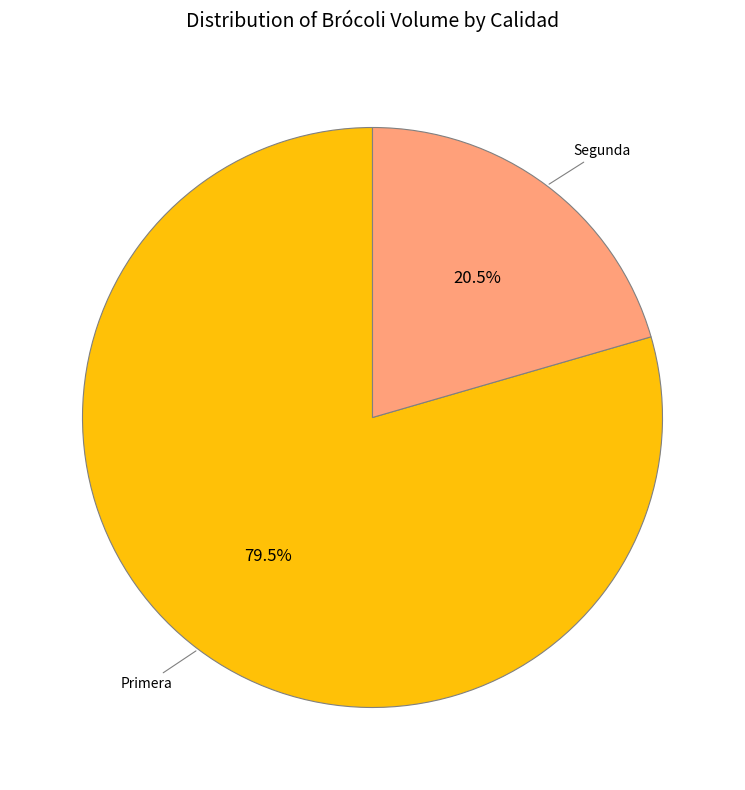

Approximately how many times larger is the value at Segunda compared to Primera?

0.3